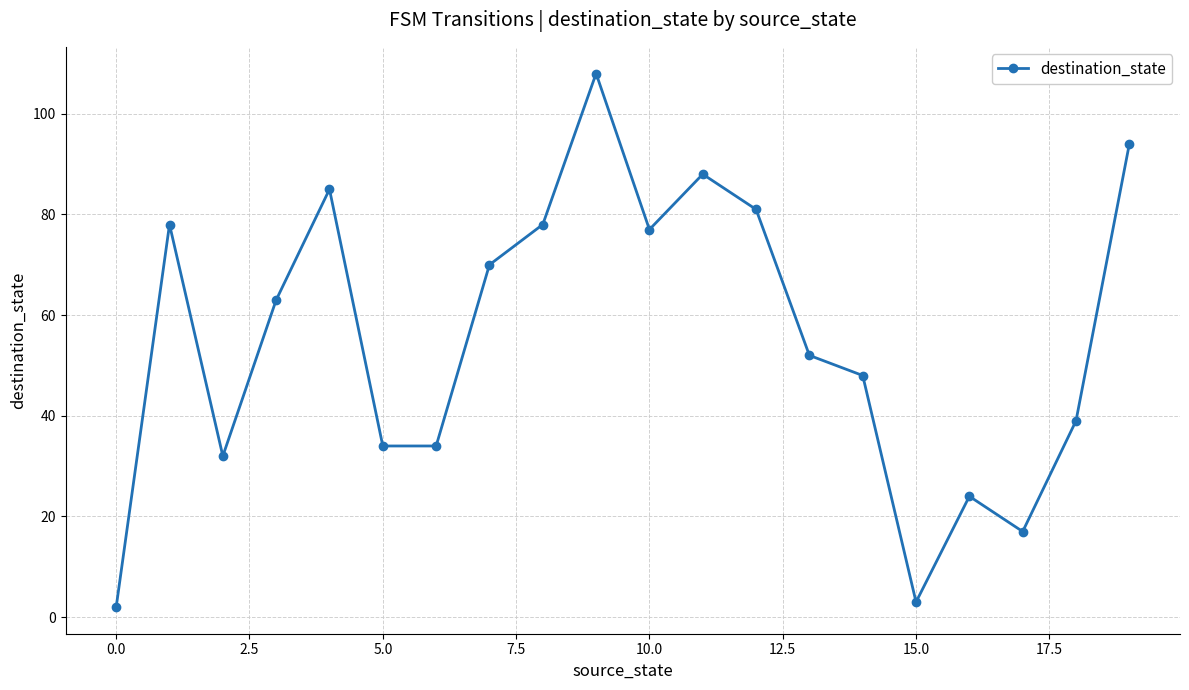

What is the difference between the second highest and second lowest values?

91